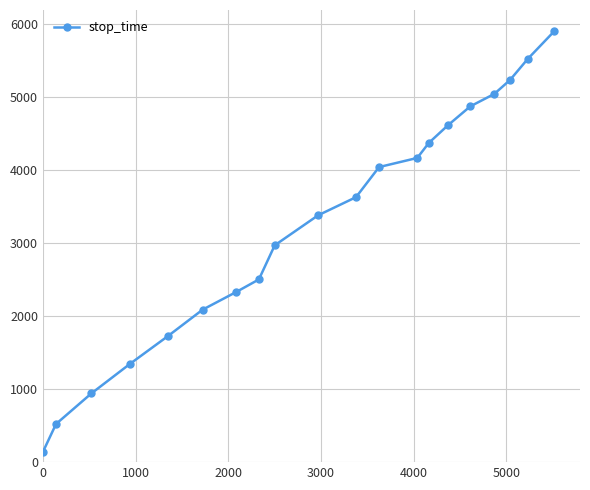

What is the average value?

3265